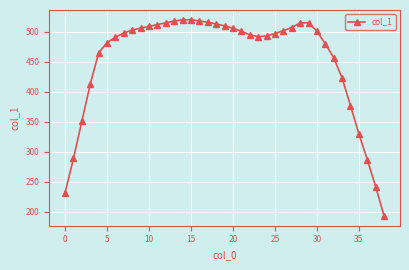

What is the smallest value displayed?

193